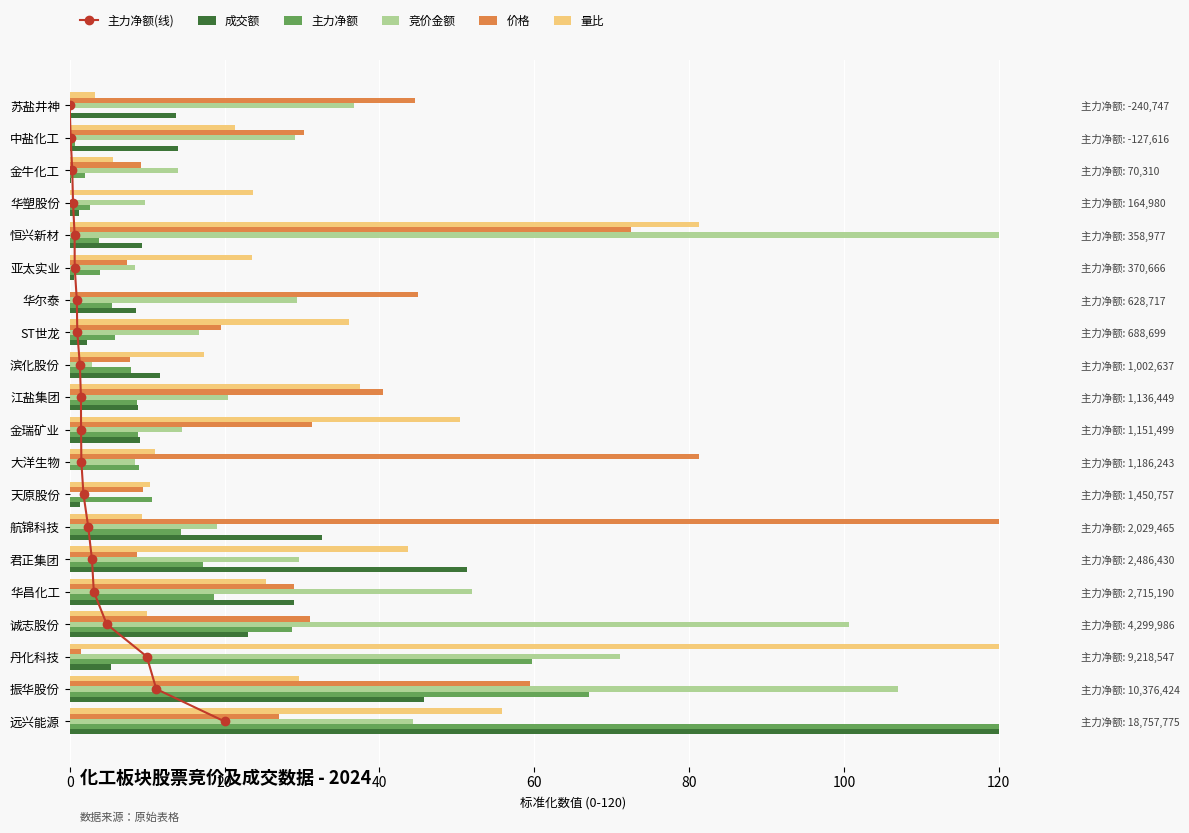

How many bars are there in each group?

6